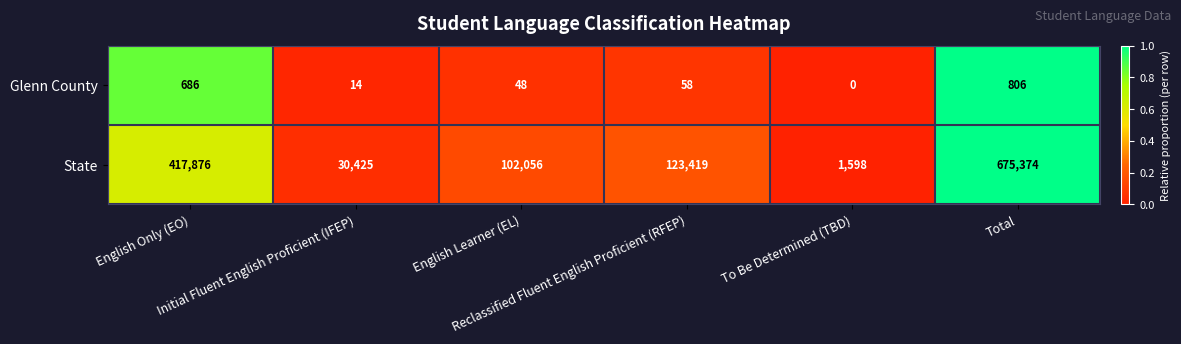

List the series in order of their overall mean, highest first.

State, Glenn County